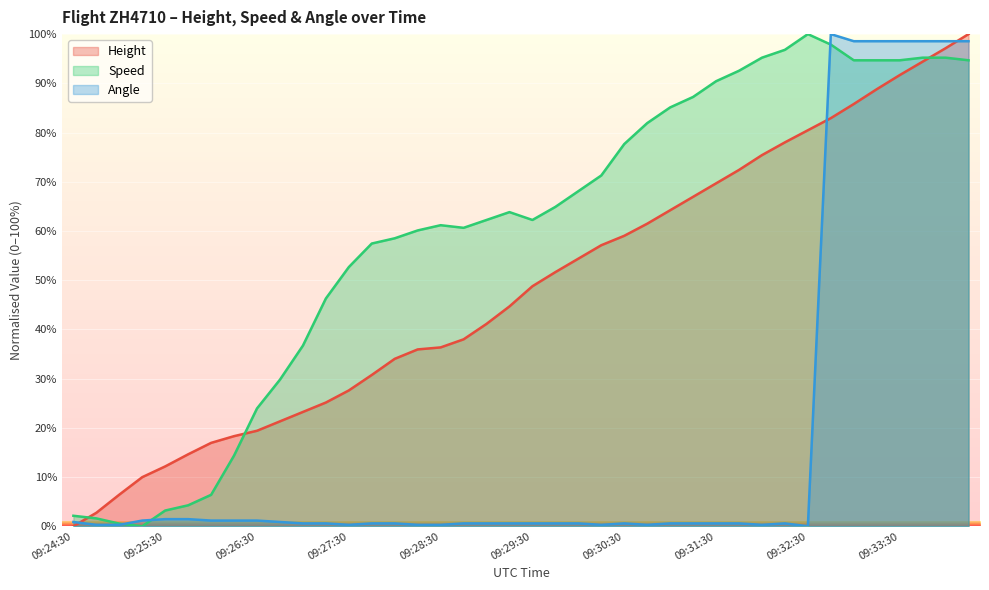

Does the chart display data point markers on the line(s)?

No